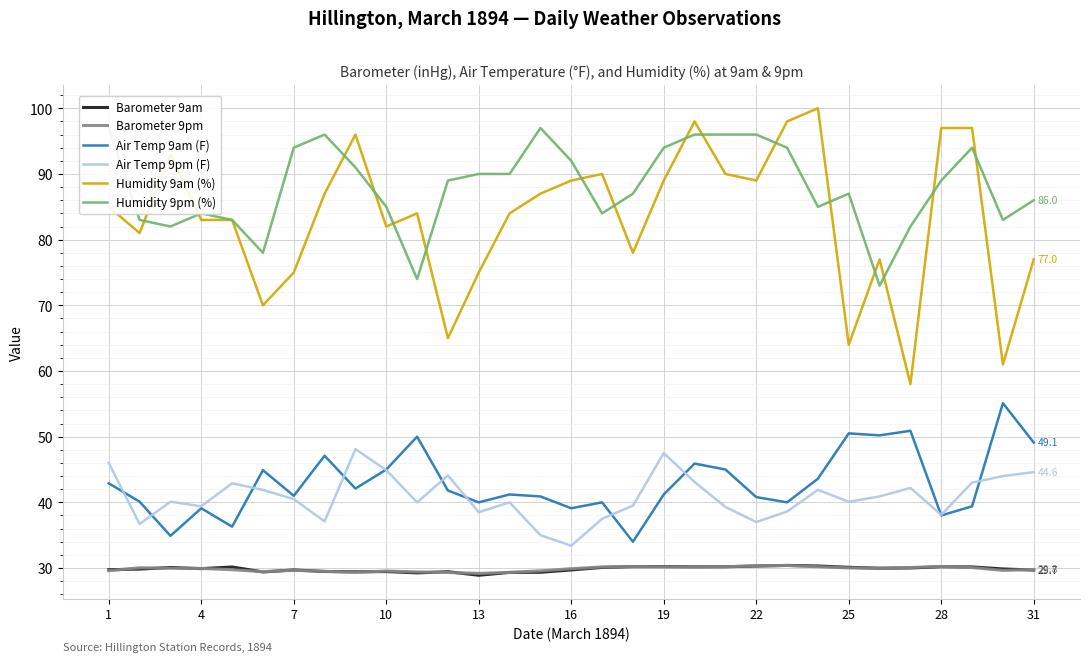

What is the lowest value of the Barometer 9pm series?

29.2